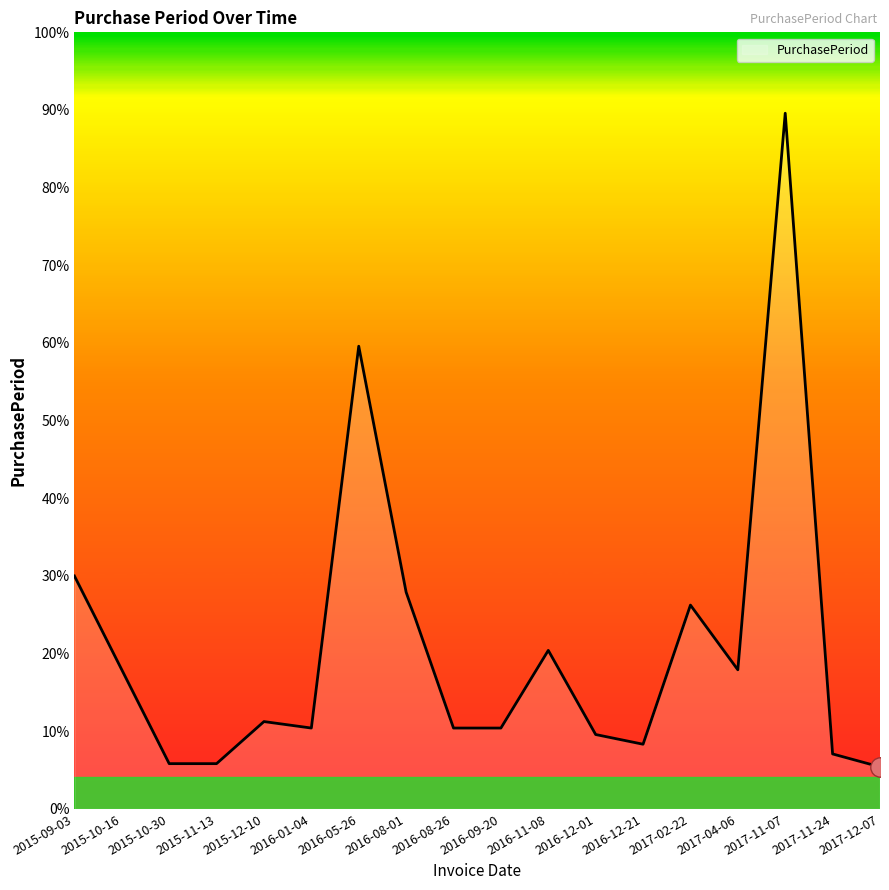

Is this an area chart (filled region under the line)?

Yes